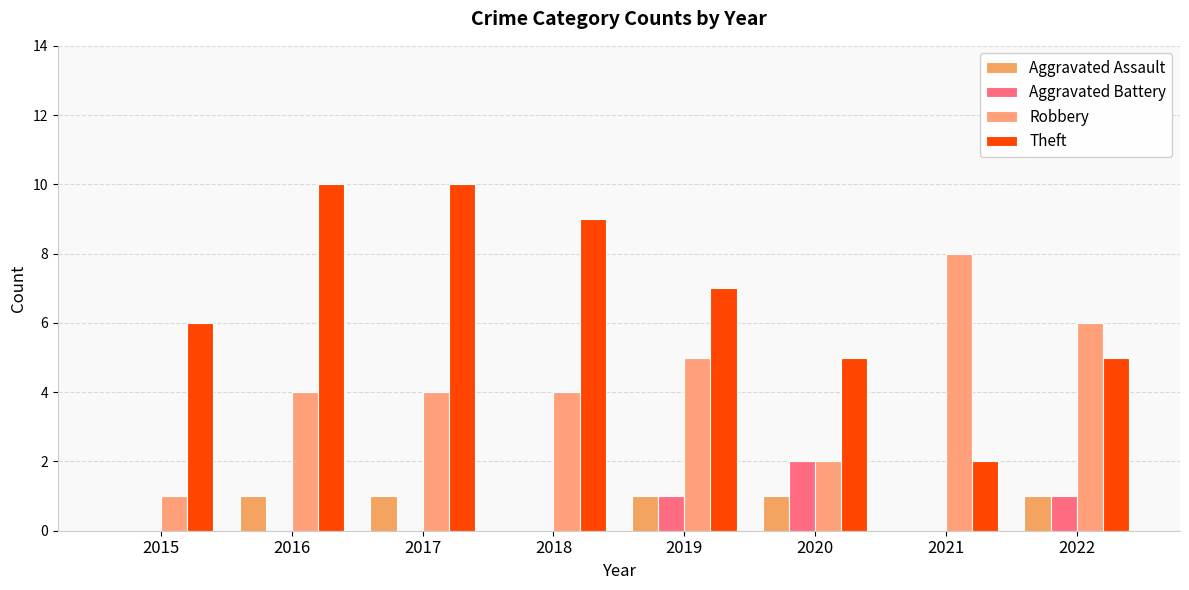

Which series has the largest total across all categories?

Theft